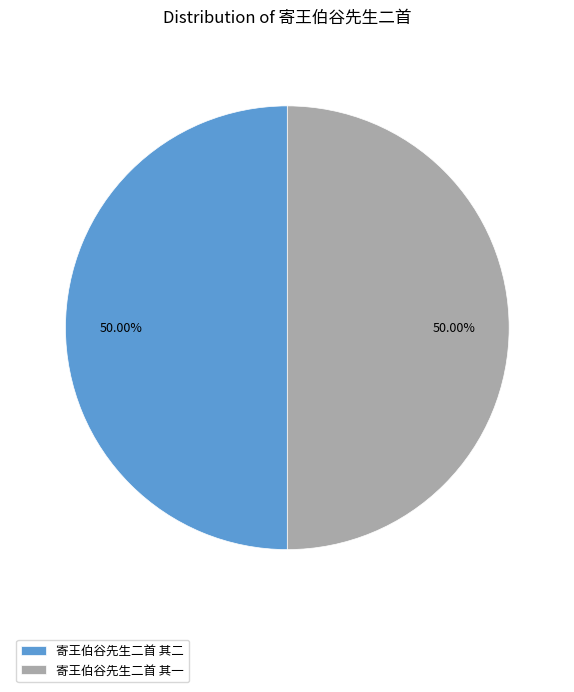

To the nearest percent, what percentage of the pie is 寄王伯谷先生二首 其一?

50%